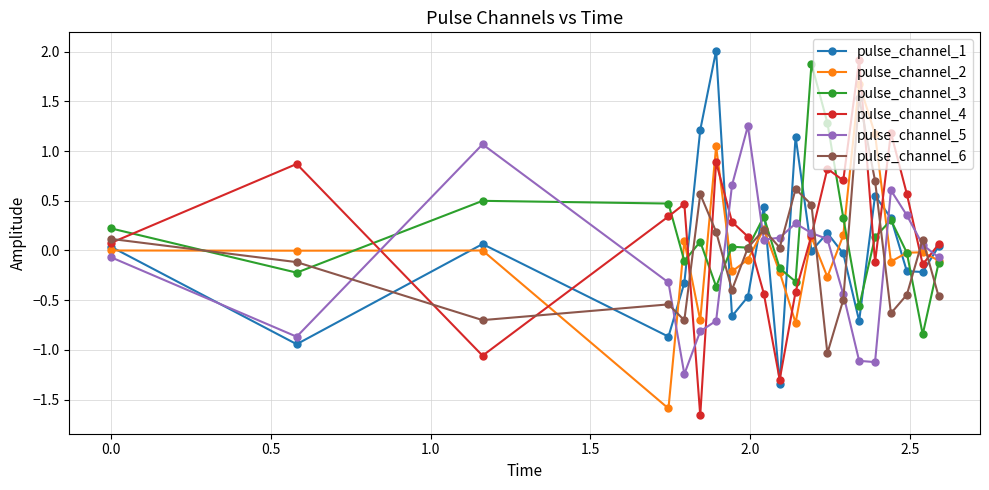

Does the chart display data point markers on the line(s)?

Yes